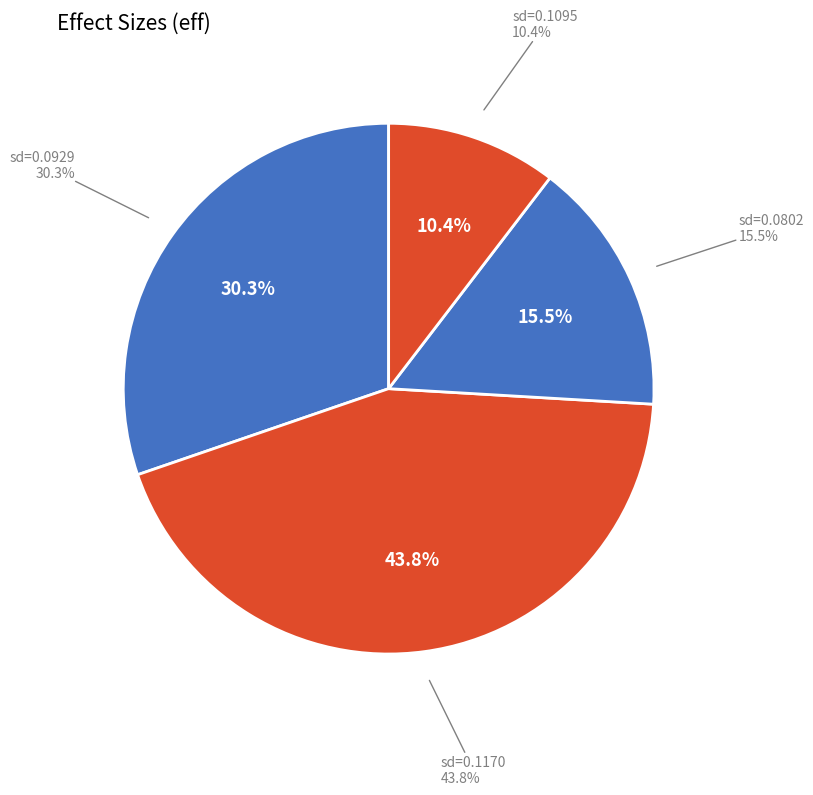

The 0.0801913111280771 slice represents 16% of the pie. True or false?

True